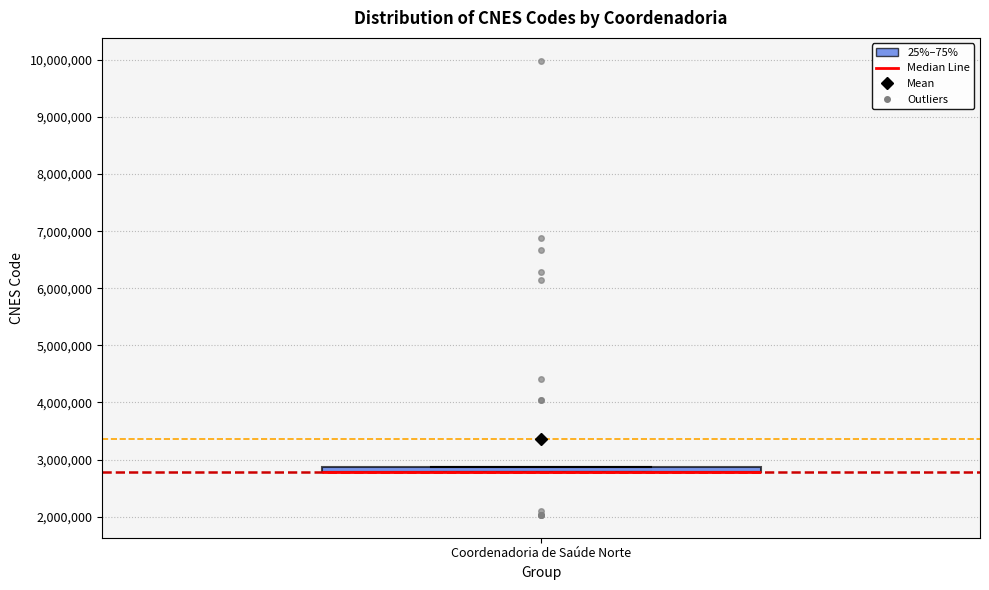

Where is the lower edge of the box for Coordenadoria de Saúde Norte on the y-axis? The values are not printed on the chart, so give them approximately, as read against the axis.

2800000